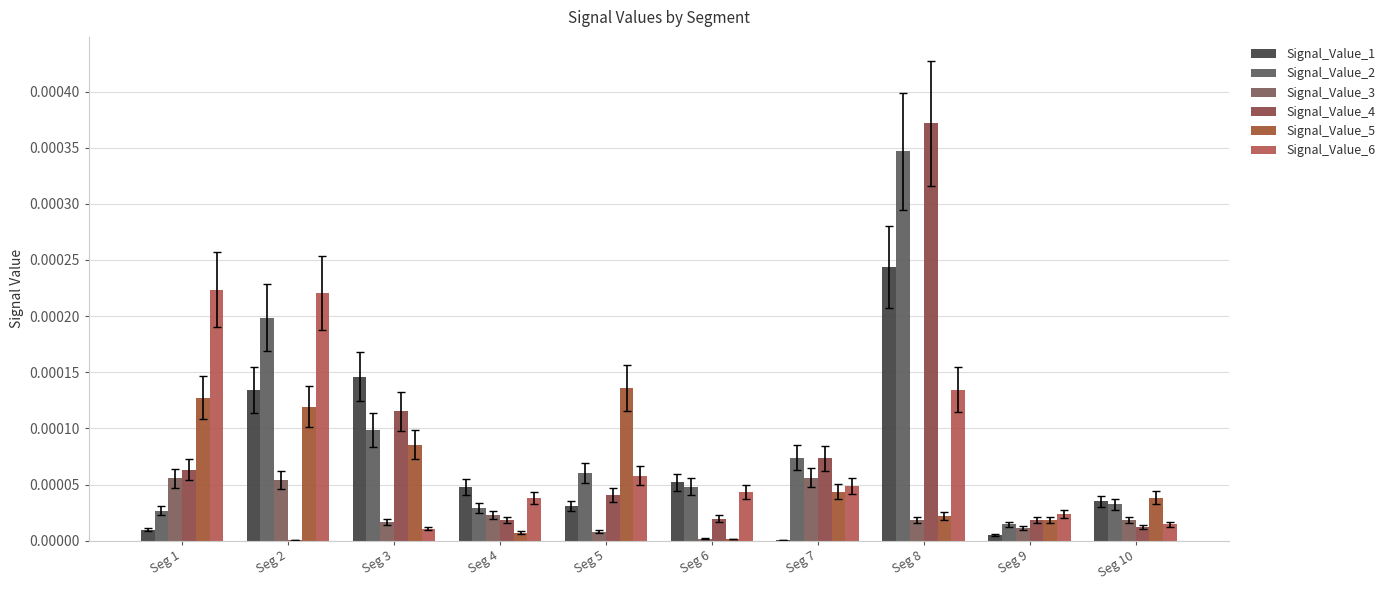

Rank the categories by Signal_Value_6 value from lowest to highest.

Seg 3, Seg 10, Seg 9, Seg 4, Seg 6, Seg 7, Seg 5, Seg 8, Seg 2, Seg 1